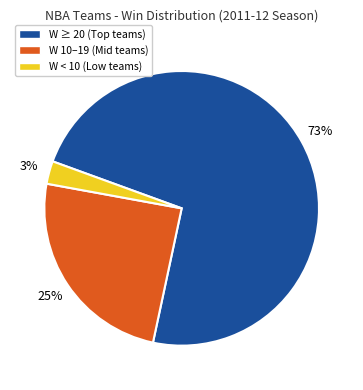

Is there any slice that represents more than half of the pie?

Yes